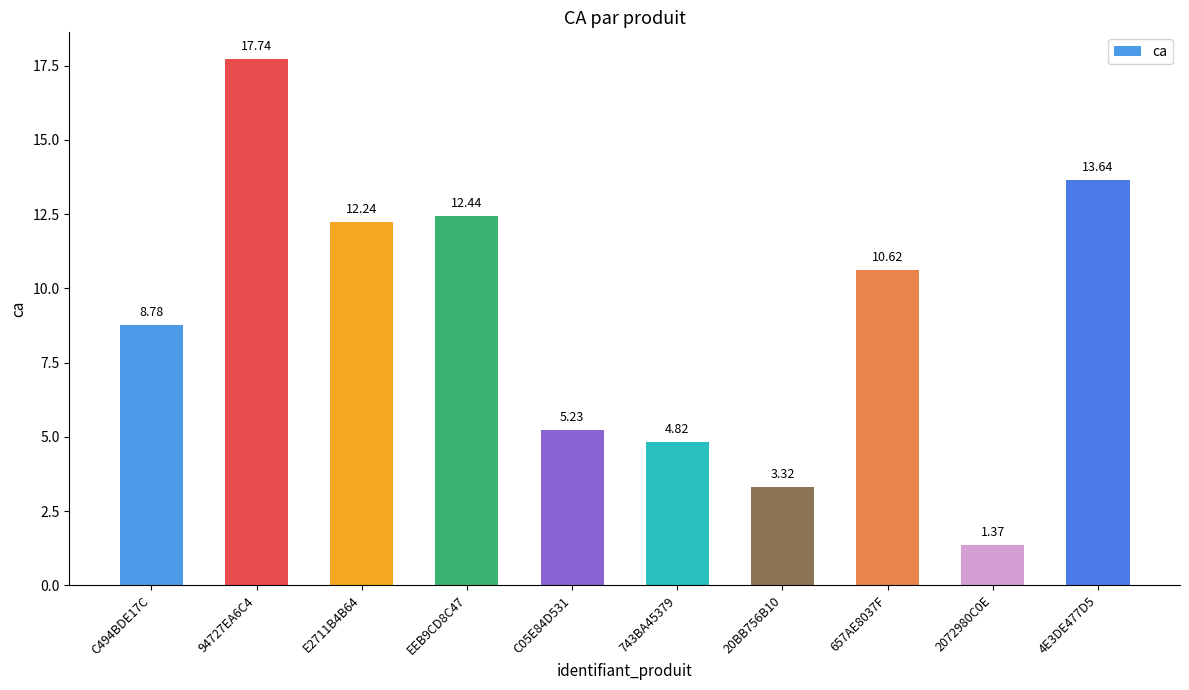

Which has a higher value, 4E3DE477D5 or 2072980C0E?

4E3DE477D5